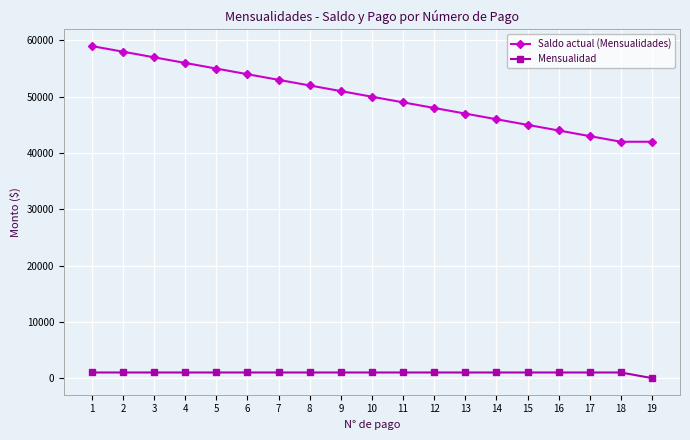

What is the difference between the maximum and minimum values in the Mensualidad series?

1000